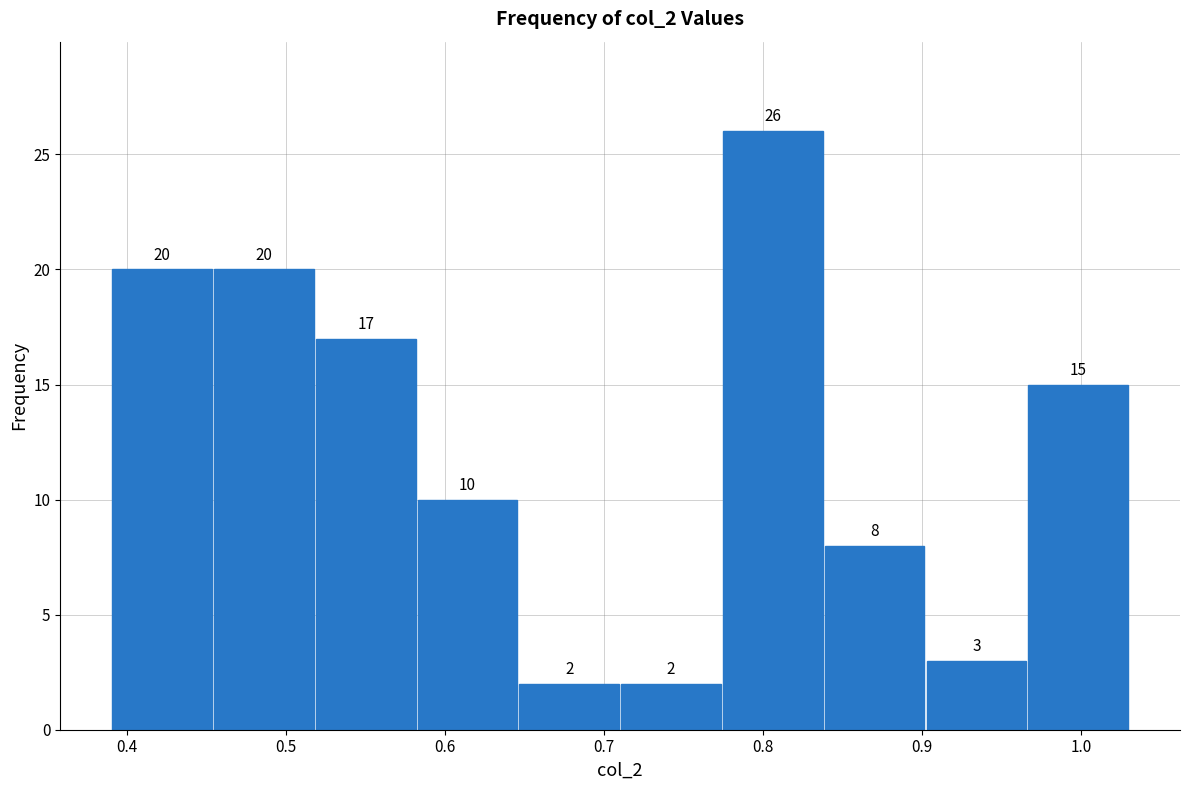

Over which range of the x-axis is the bar tallest?

0.774 to 0.838